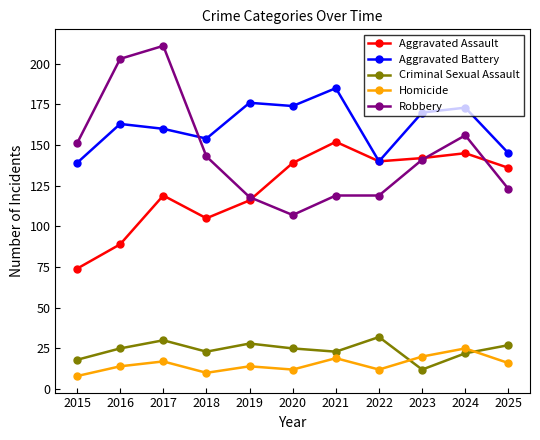

True or false: Homicide and Robbery cross at least once.

False